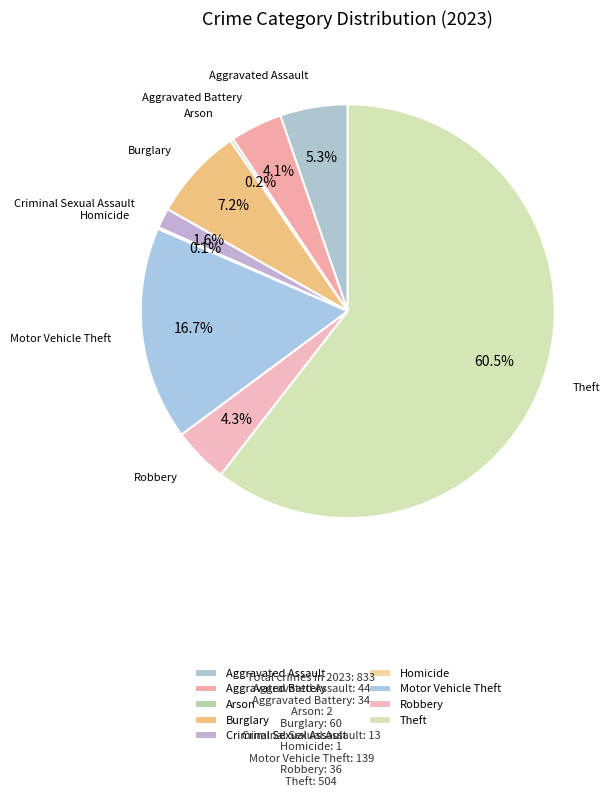

True or false: Motor Vehicle Theft accounts for 8% of the total.

False